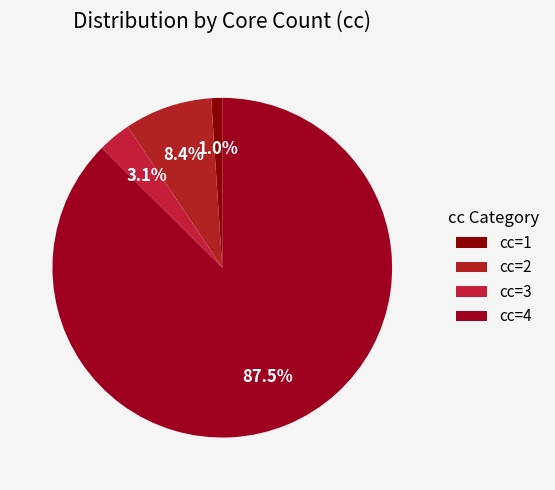

What is the change in value from cc=1 to cc=3?

+6